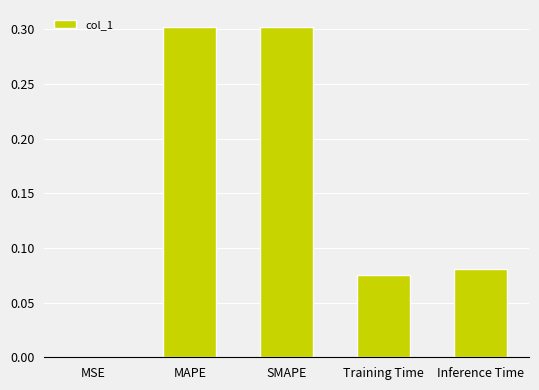

Are the bars grouped side by side (vs. stacked)?

No